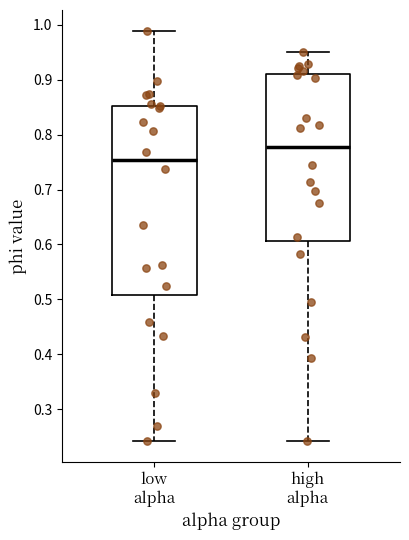

Reading left to right, transcribe this box plot: for each box, give where its median line is, the range the box spans, and where its two whiskers end, as read against the y-axis. The values are not printed on the chart, so give them approximately, as read against the axis.

low alpha: median 0.75, box 0.51 to 0.85, whiskers 0.24 to 0.99
high alpha: median 0.78, box 0.61 to 0.91, whiskers 0.24 to 0.95